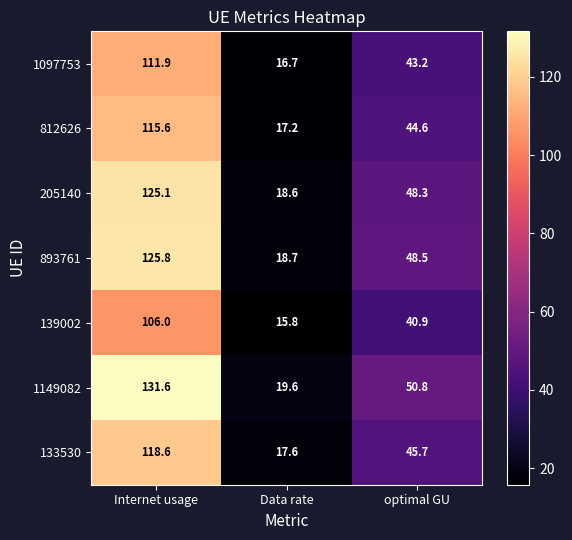

Which series changed the most between Internet usage and Data rate?

1149082